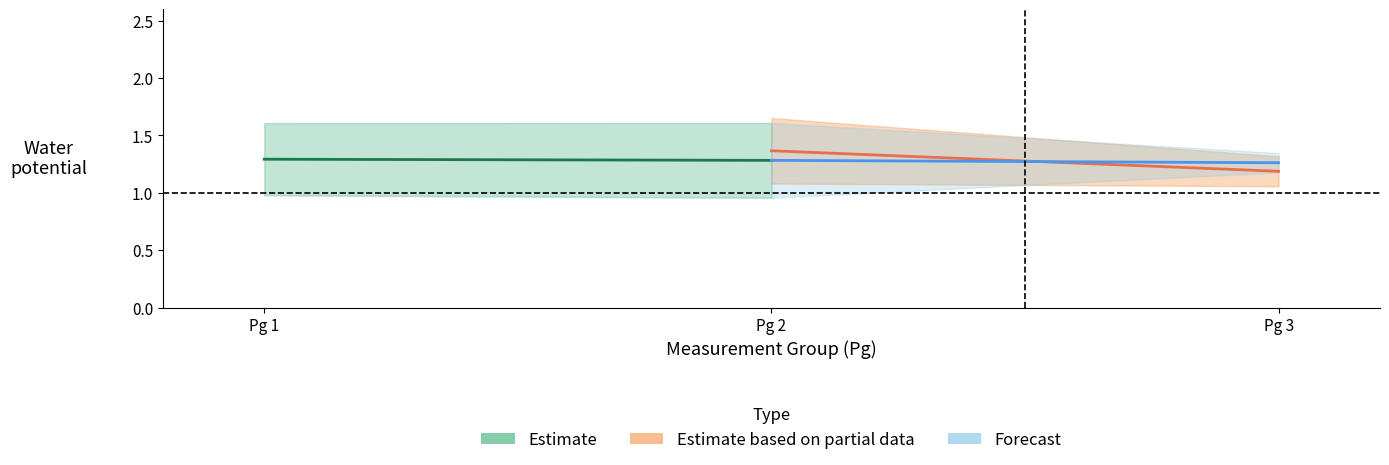

Does the chart display data point markers on the line(s)?

No